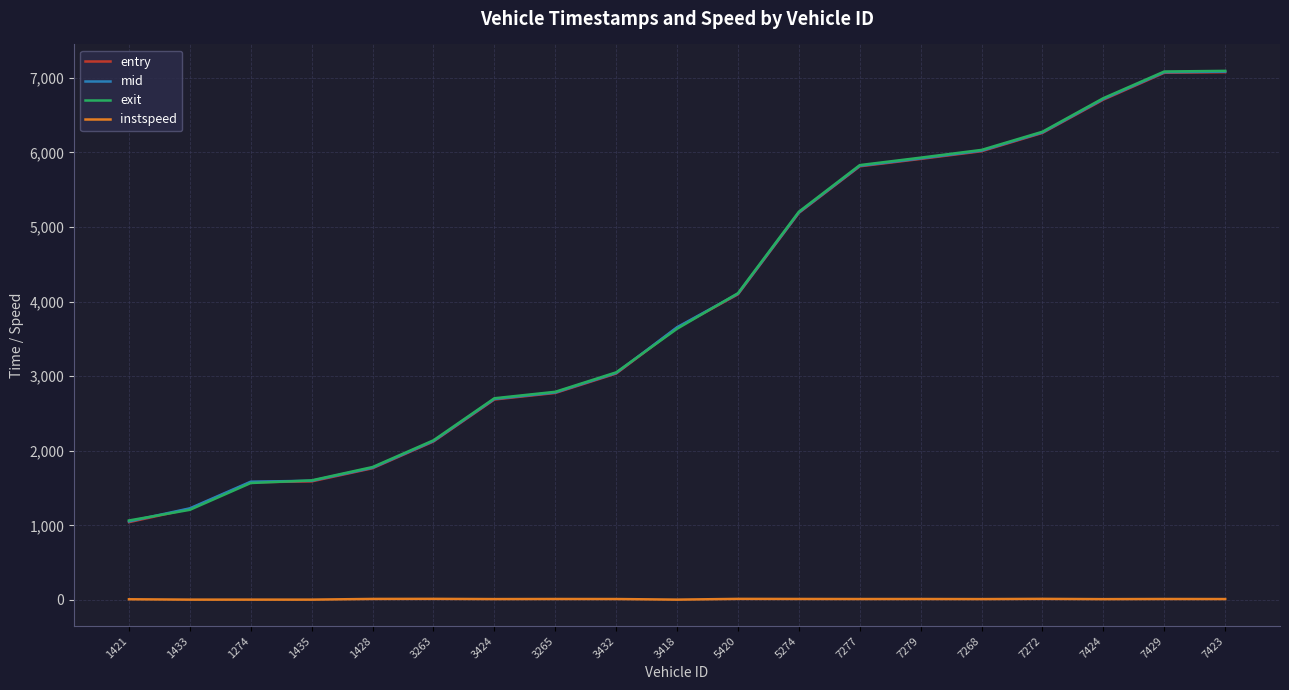

What is the greatest value displayed?

7094.2